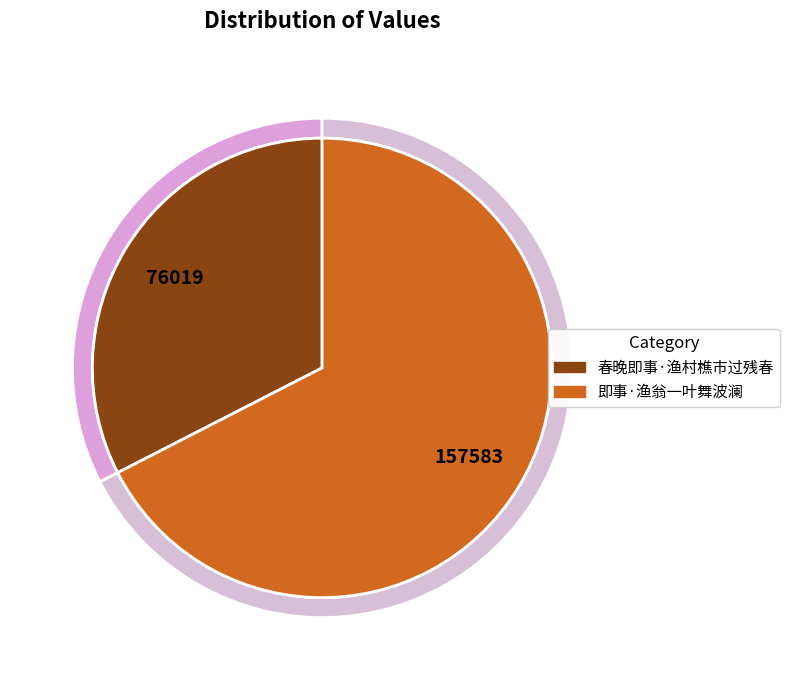

The 即事·渔翁一叶舞波澜 slice represents 67% of the pie. True or false?

True